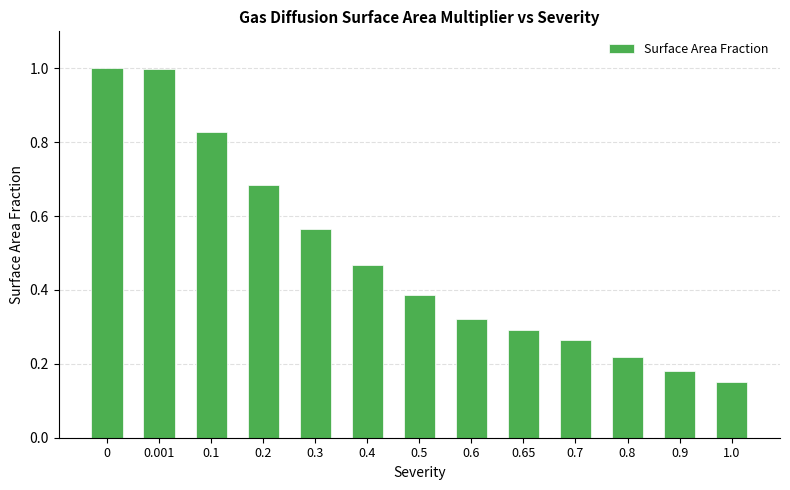

The chart shows a value of 0.1 at 0.7. True or false?

False